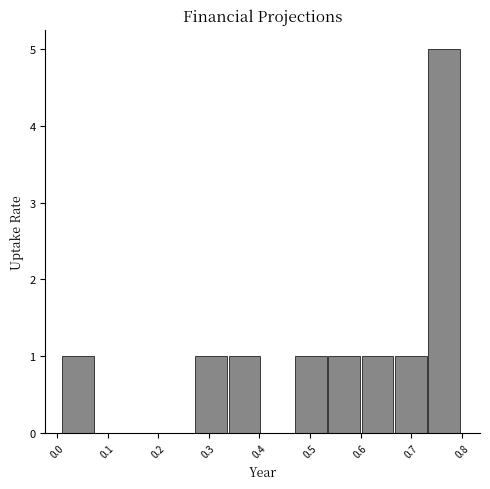

Over which range of the x-axis is the bar tallest?

0.73 to 0.80